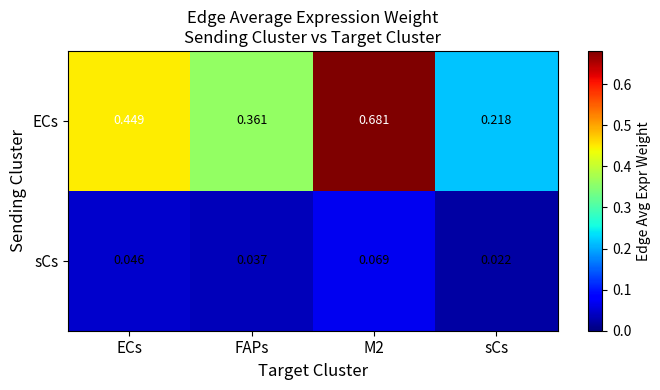

Where is ECs nearest to the value 0?

sCs